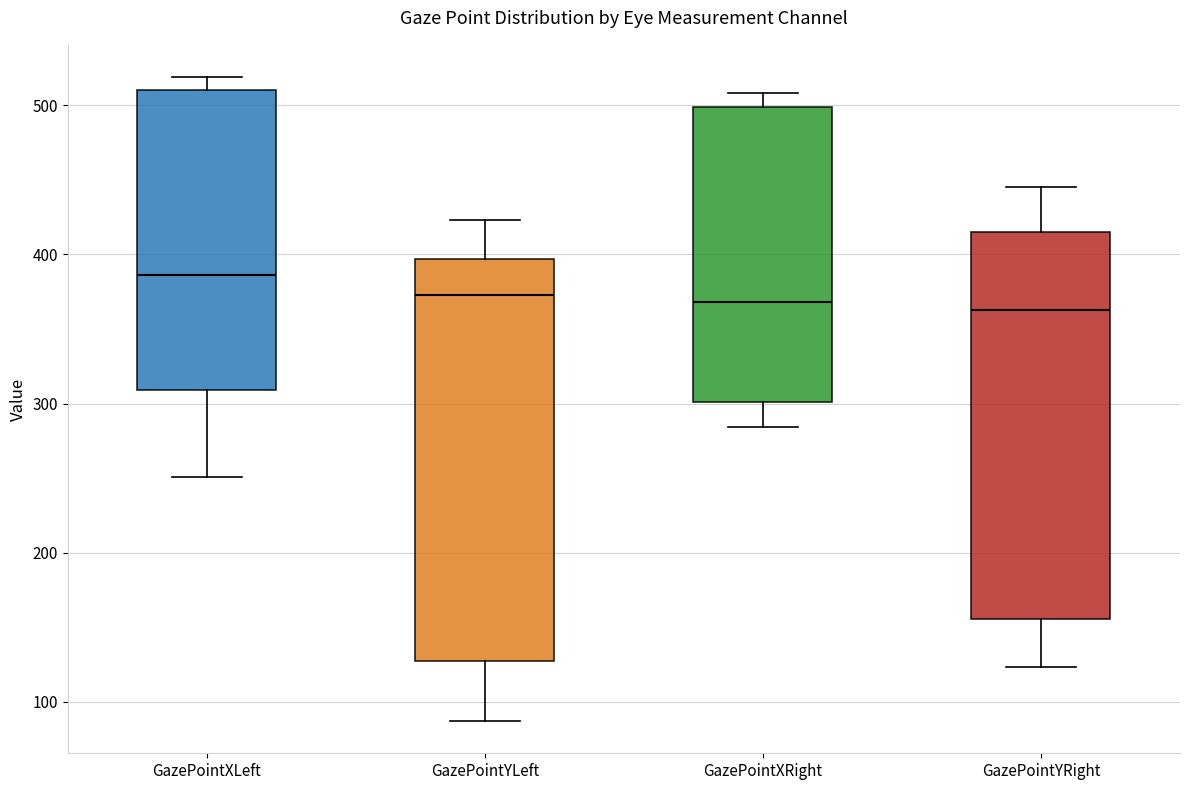

Where does the lower whisker of the box for GazePointYLeft end on the y-axis? The values are not printed on the chart, so give them approximately, as read against the axis.

90